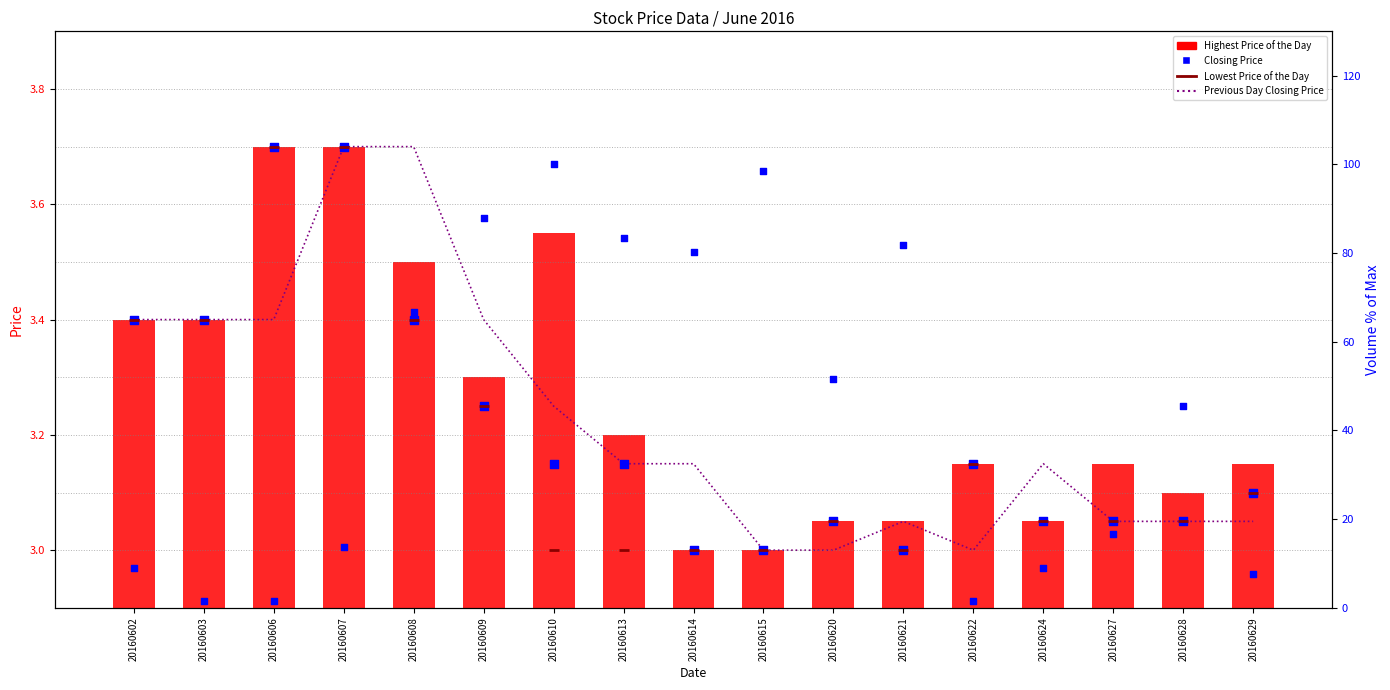

At which category is the sum across all series the highest?

20160610